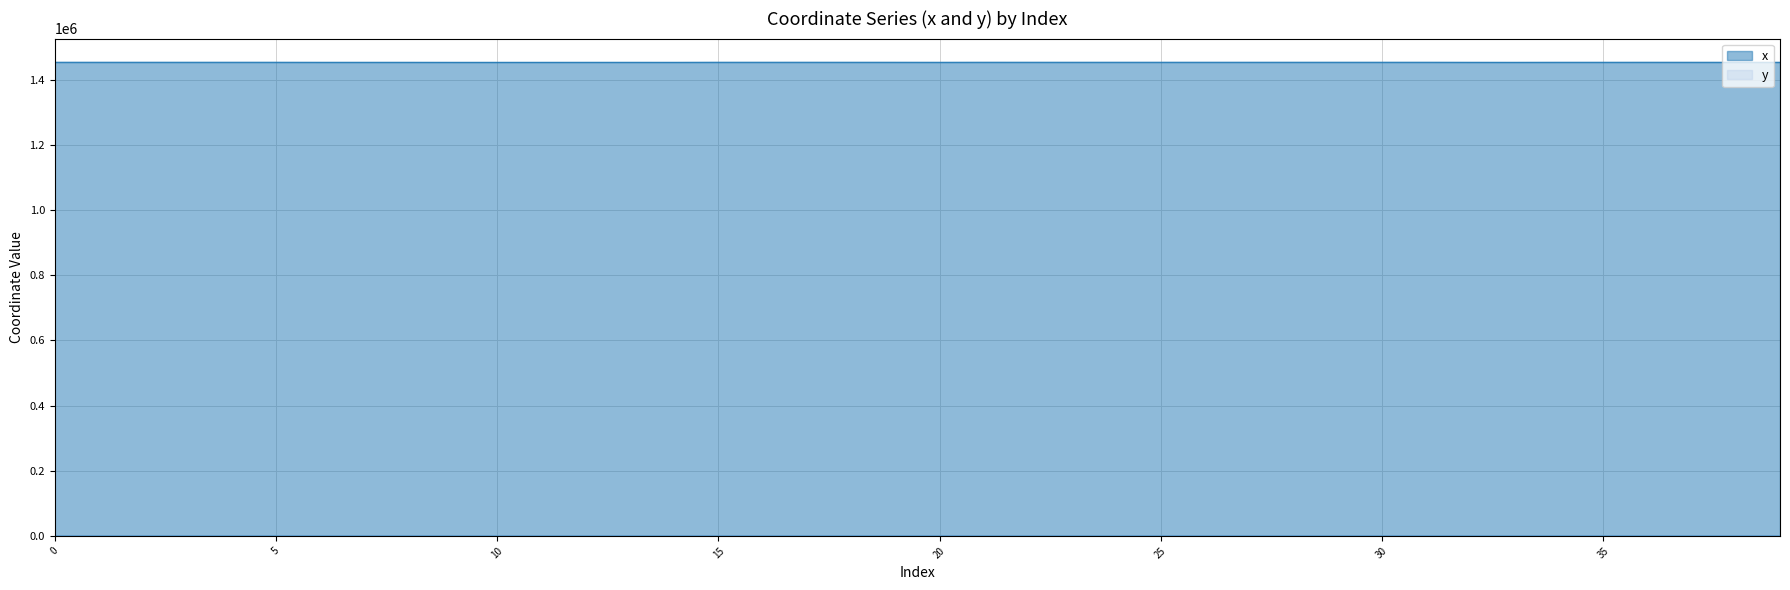

Does the chart have visible grid lines?

Yes